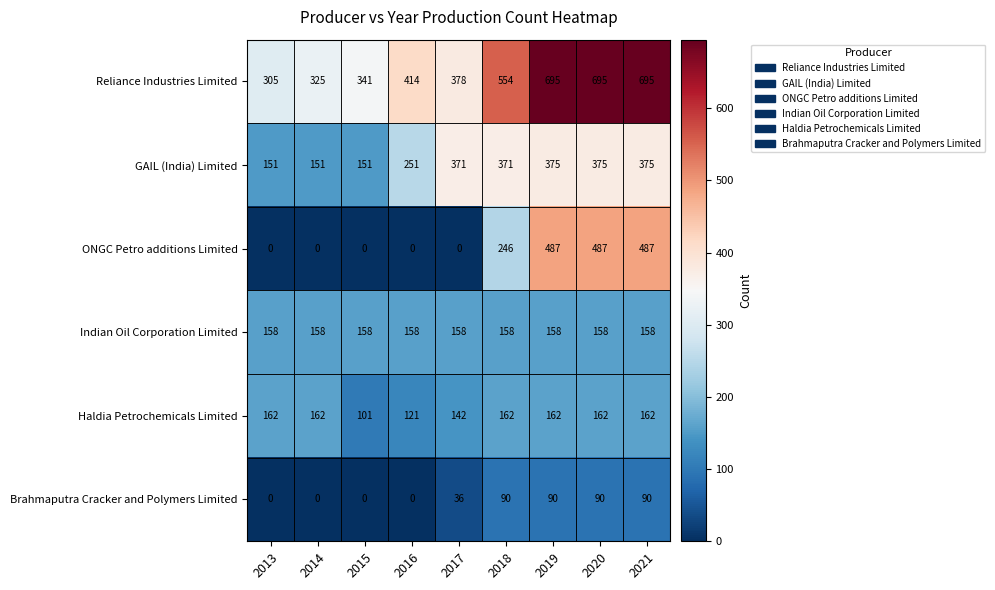

What is the difference between the maximum and minimum values in the ONGC Petro additions Limited series?

487